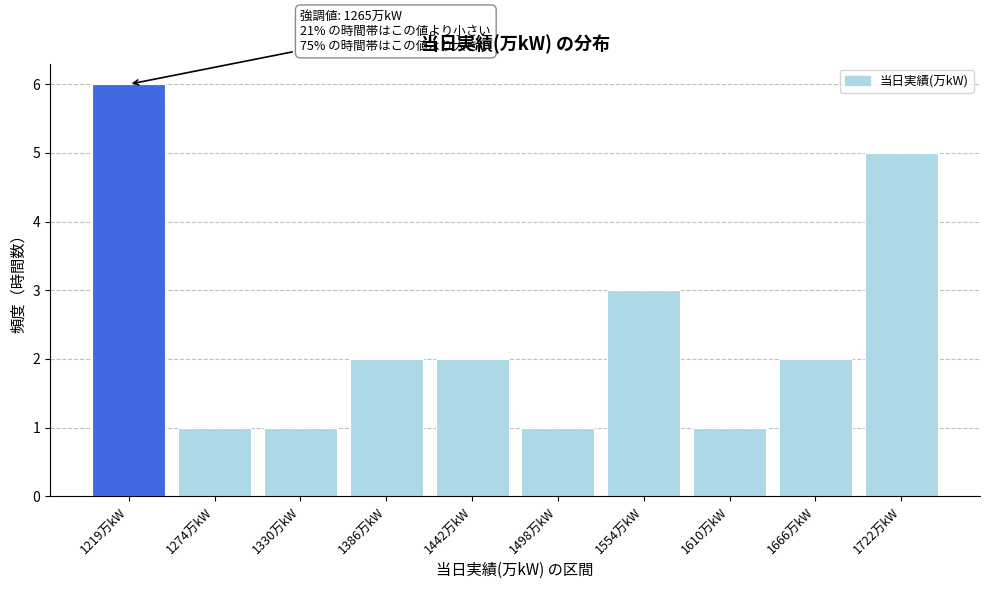

Reading left to right, transcribe all the data shown in this chart.

6	1	1	2	2	1	3	1	2	5